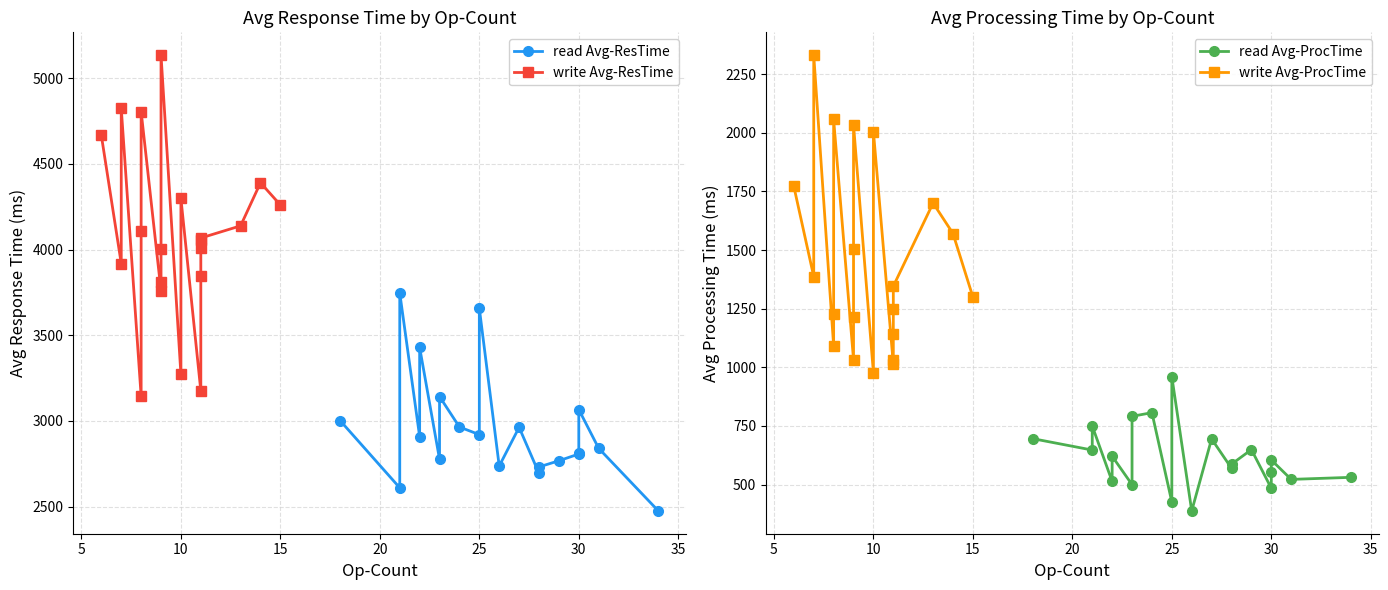

What is the average value of the write Avg-ProcTime series?

1449.3